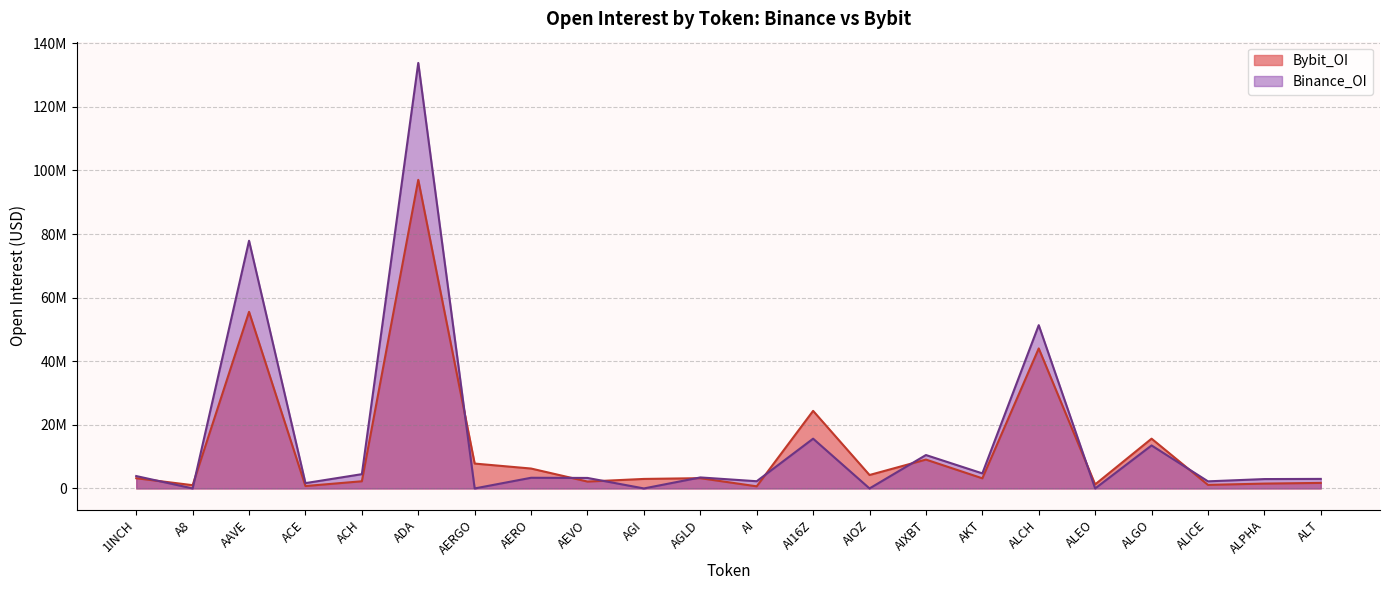

At which label does Bybit_OI reach its minimum?

AI